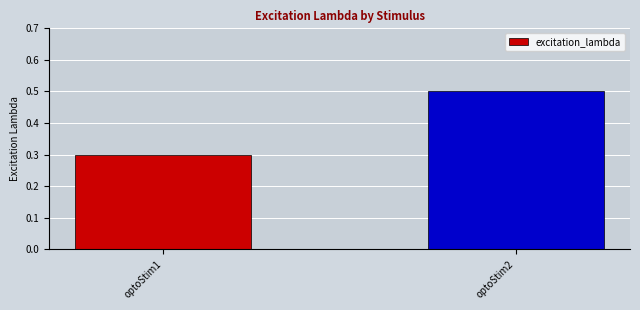

Reading right to left, extract all data points from this chart.

optoStim2=0.5	optoStim1=0.3